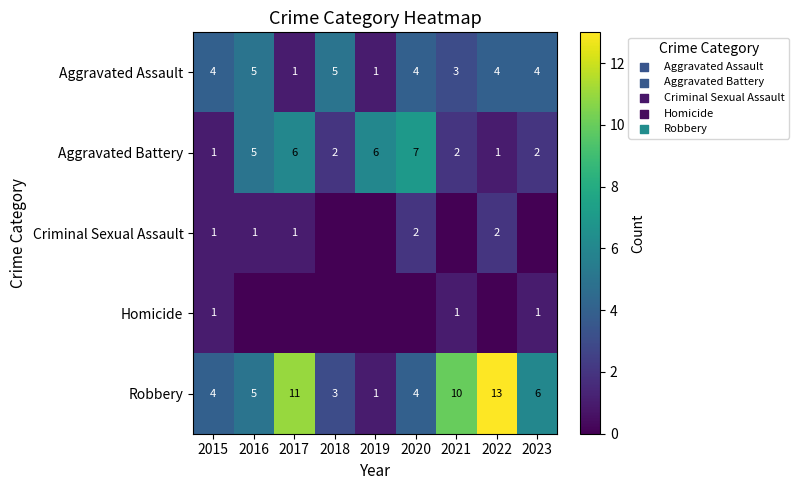

What is the total value across all series at 2015?

11